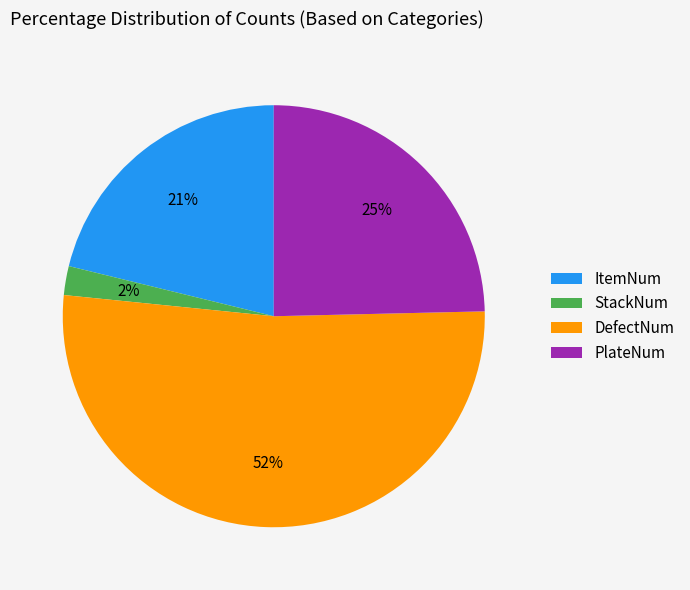

Count the number of slices in the pie.

4